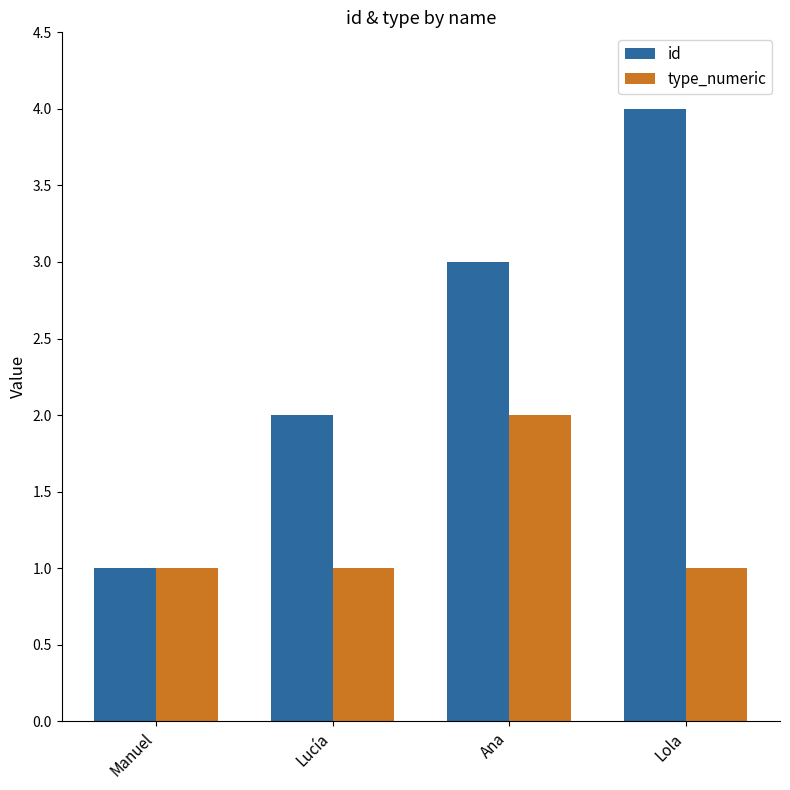

Reading left to right, list all the values displayed in this chart.

id: Manuel=1	Lucía=2	Ana=3	Lola=4
type_numeric: Manuel=1	Lucía=1	Ana=2	Lola=1